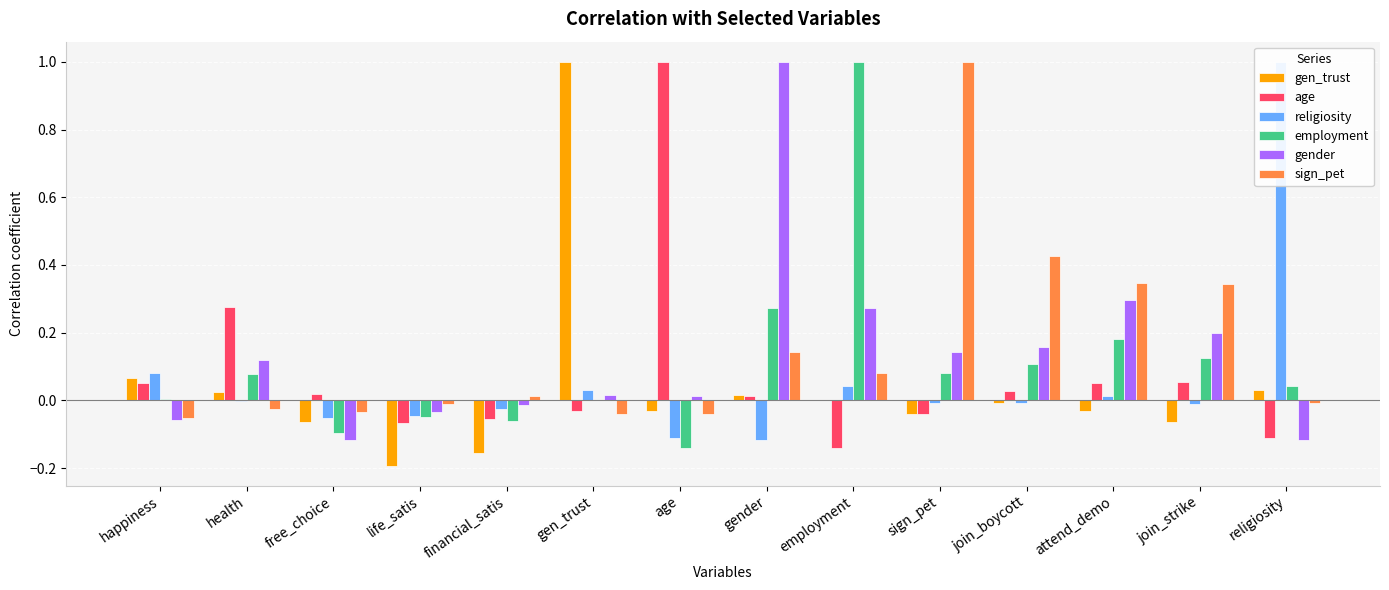

Is the value of gen_trust at financial_satis greater than the value of age at life_satis?

No